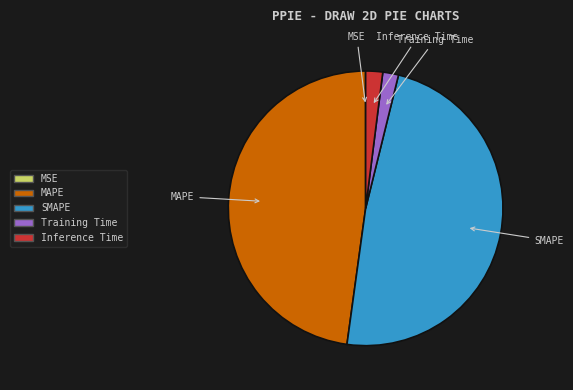

True or false: SMAPE accounts for 40% of the total.

False